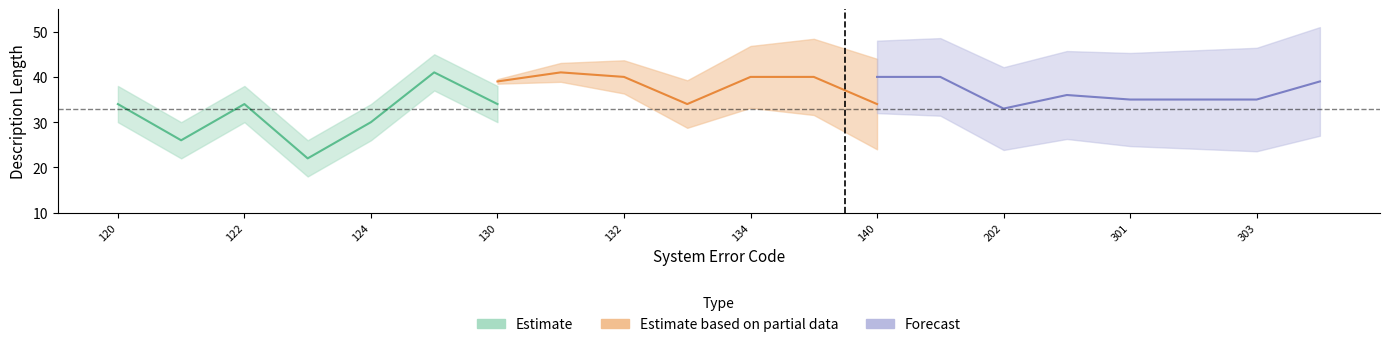

What is the value of the Estimate point at the 6th from the left?

41